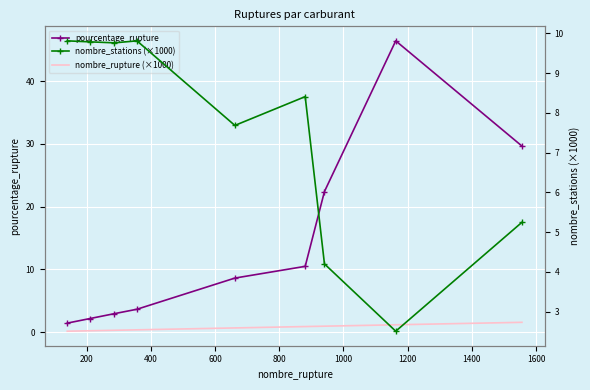

Which series changed the most between 200 and 400?

pourcentage_rupture